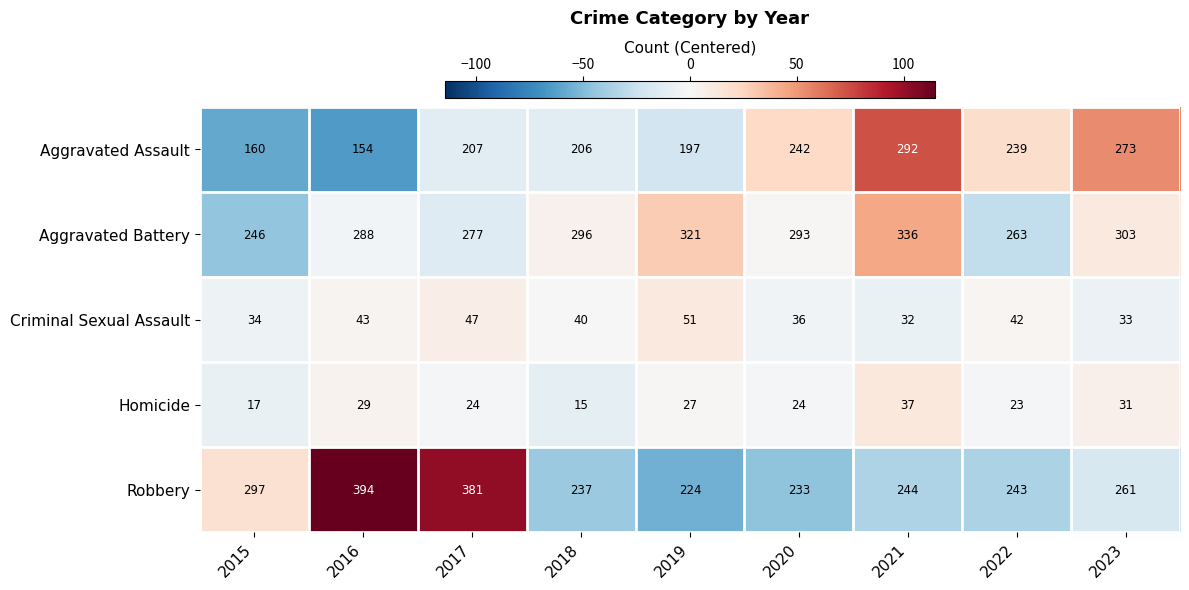

At 2017, list the series in order from largest to smallest.

Robbery, Aggravated Battery, Aggravated Assault, Criminal Sexual Assault, Homicide